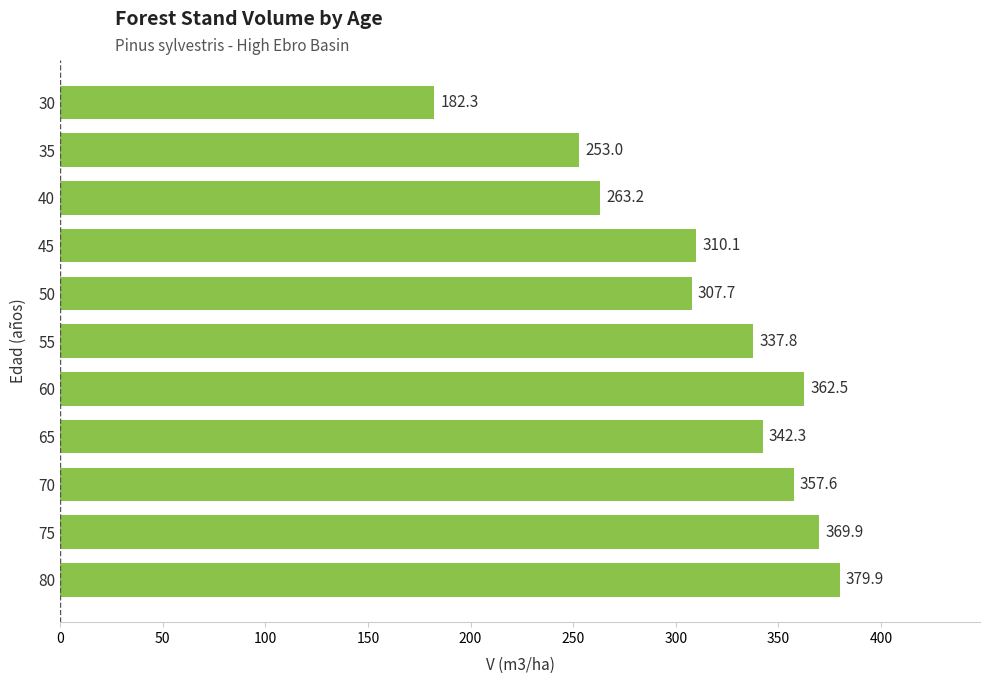

How many bars are there in total?

11